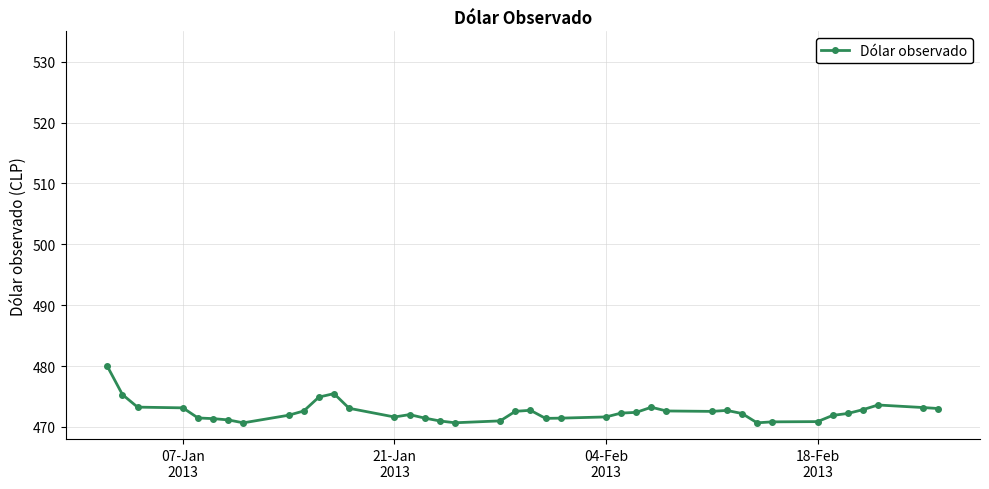

True or false: the data has more than 1 interior local peaks.

True